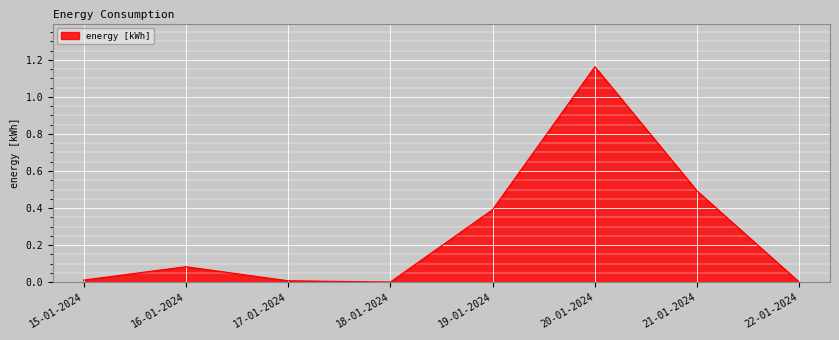

Count the number of data series in this chart.

1